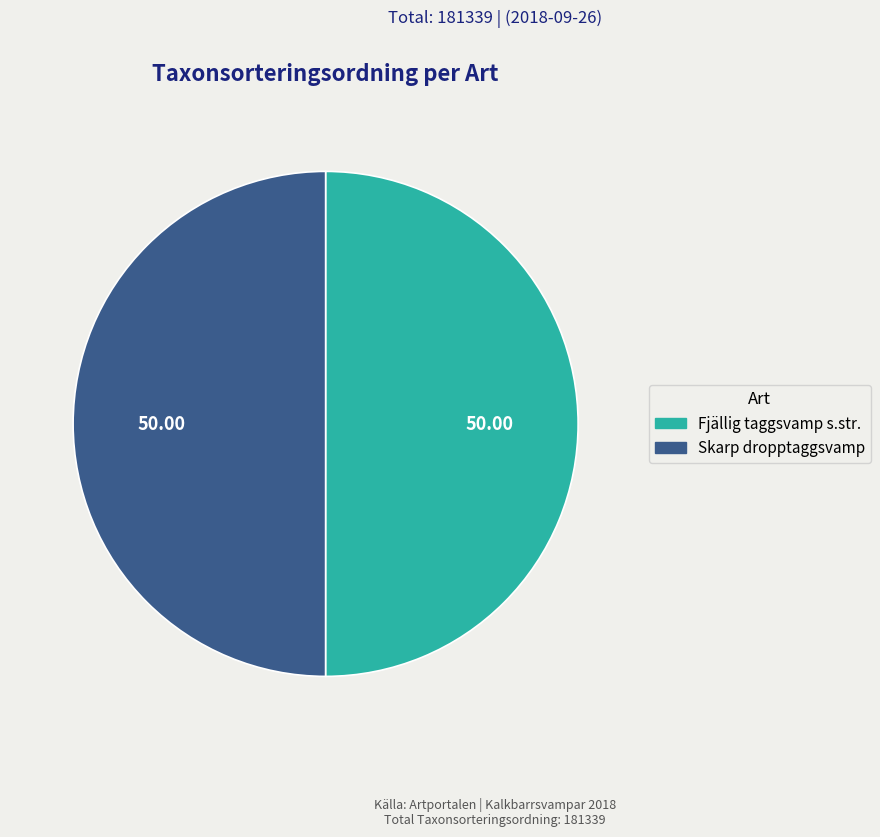

Is the sum of Skarp dropptaggsvamp and Fjällig taggsvamp s.str. greater than half?

Yes